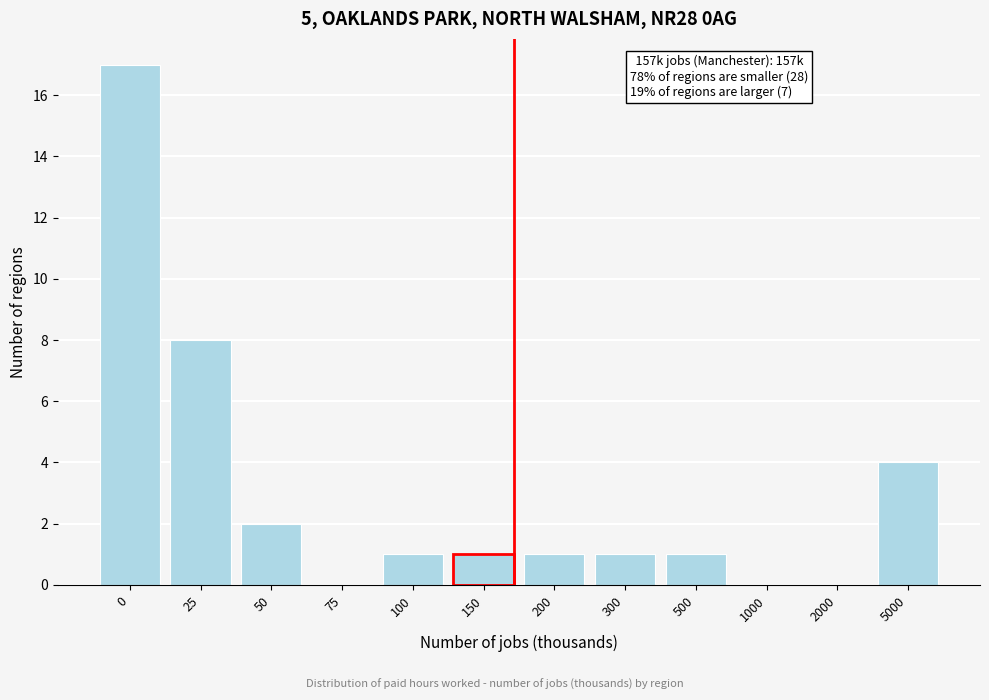

Reading right to left, what are all the values shown in this chart?

5000=4	2000=0	1000=0	500=1	300=1	200=1	150=1	100=1	75=0	50=2	25=8	0=17